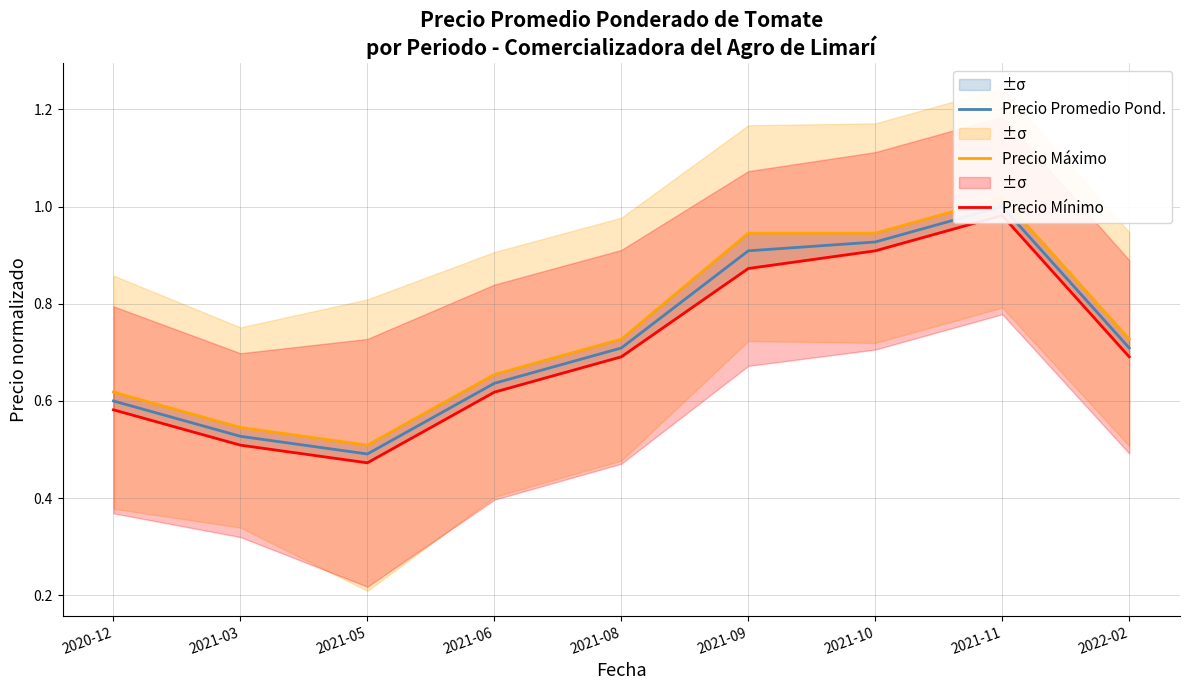

What is the average value of the Precio Máximo series?

0.7